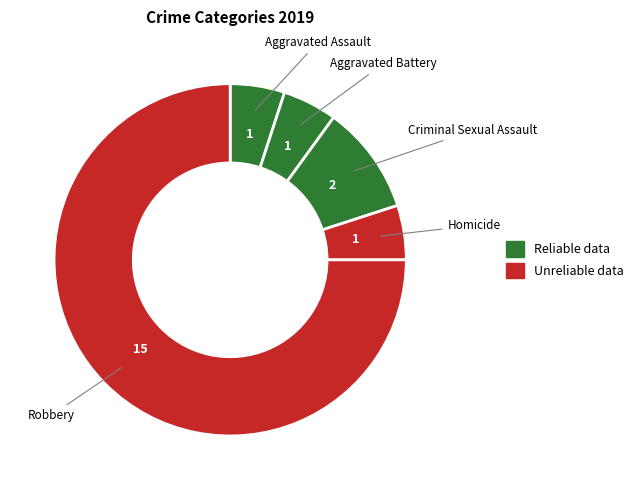

How many slices are in this pie chart?

5